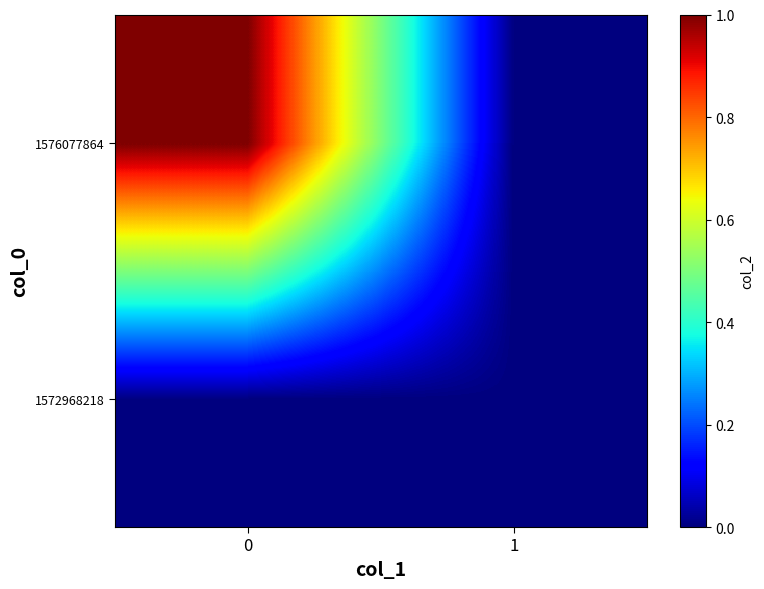

Reading right to left, list all the values displayed in this chart.

row_0: 1=0	0=0
row_1: 1=0	0=1